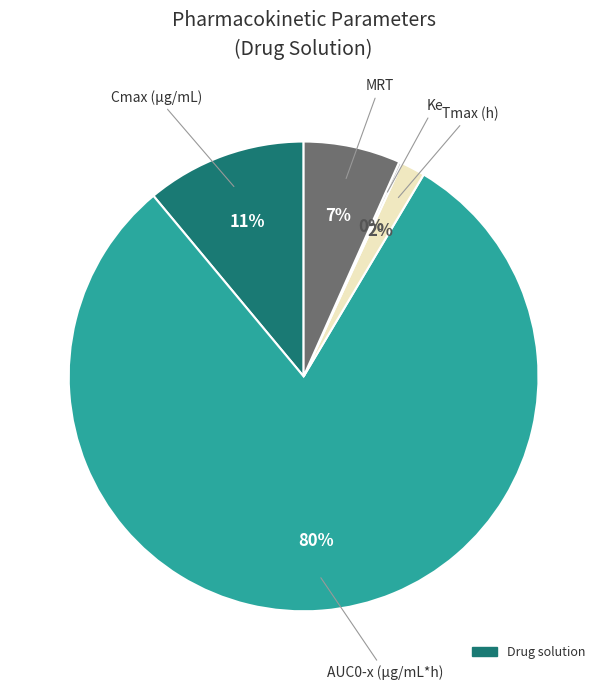

Is there any slice that represents more than half of the pie?

Yes